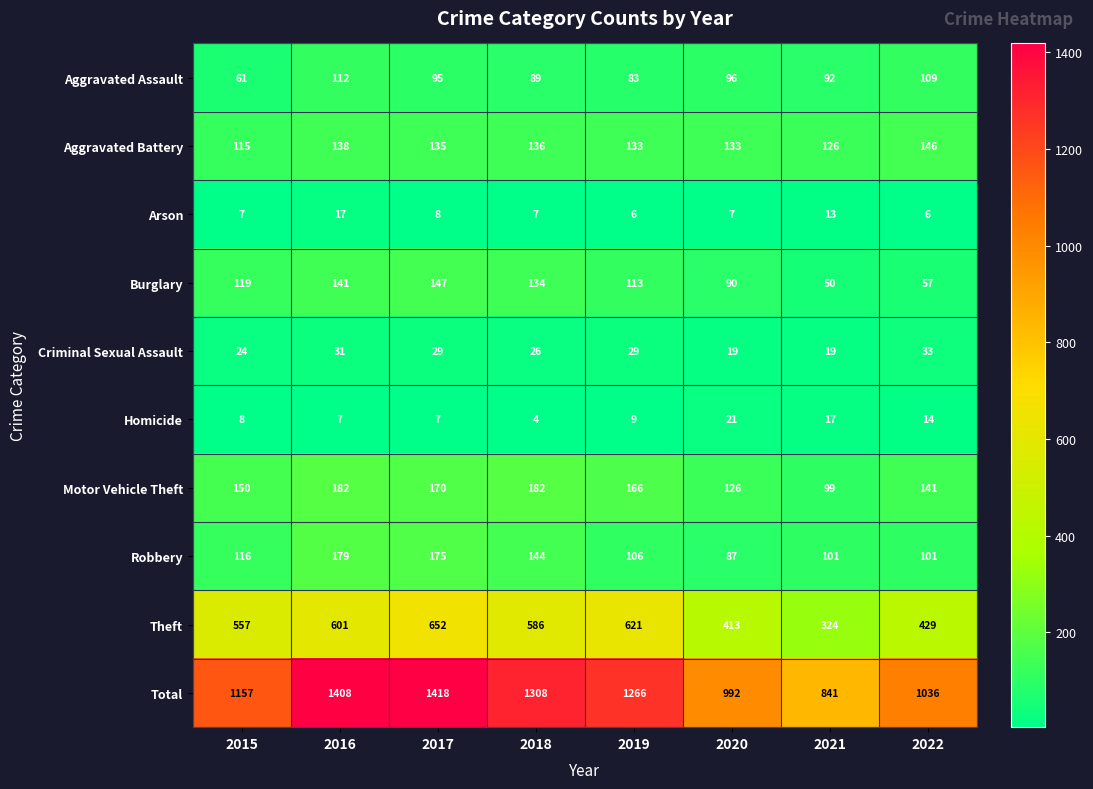

At how many categories does at least one series exceed 333?

8